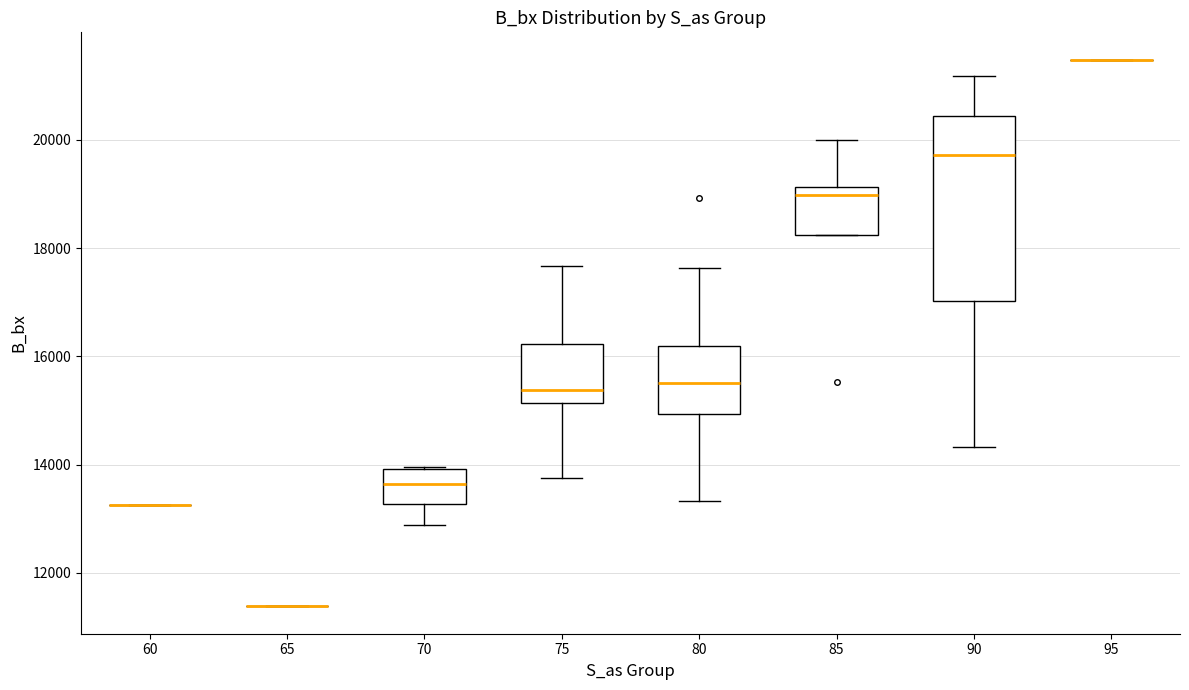

Reading left to right, transcribe this box plot: for each box, give where its median line is, the range the box spans, and where its two whiskers end, as read against the y-axis. The values are not printed on the chart, so give them approximately, as read against the axis.

60: box collapsed to a line at 13200, whiskers 13200 to 13200
65: box collapsed to a line at 11400, whiskers 11400 to 11400
70: median 13600, box 13200 to 14000, whiskers 12800 to 14000
75: median 15400, box 15200 to 16200, whiskers 13800 to 17600
80: median 15600, box 15000 to 16200, whiskers 13400 to 17600
85: median 19000, box 18200 to 19200, whiskers 18200 to 20000
90: median 19800, box 17000 to 20400, whiskers 14400 to 21200
95: box collapsed to a line at 21400, whiskers 21400 to 21400